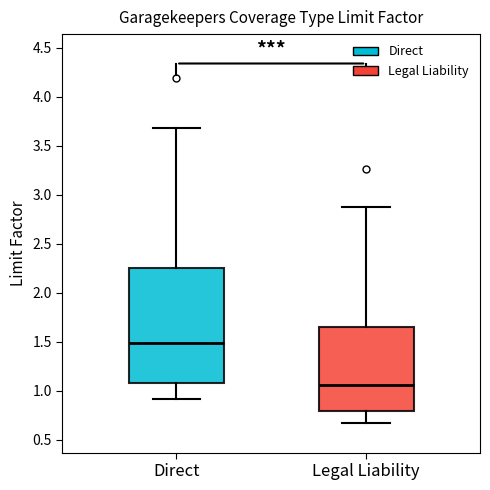

Reading left to right, read every box against the y-axis: the position of its median line, the range the box covers, and the ends of its whiskers. The values are not printed on the chart, so give them approximately, as read against the axis.

Direct: median 1.50, box 1.10 to 2.25, whiskers 0.90 to 3.70
Legal Liability: median 1.05, box 0.80 to 1.65, whiskers 0.65 to 2.85